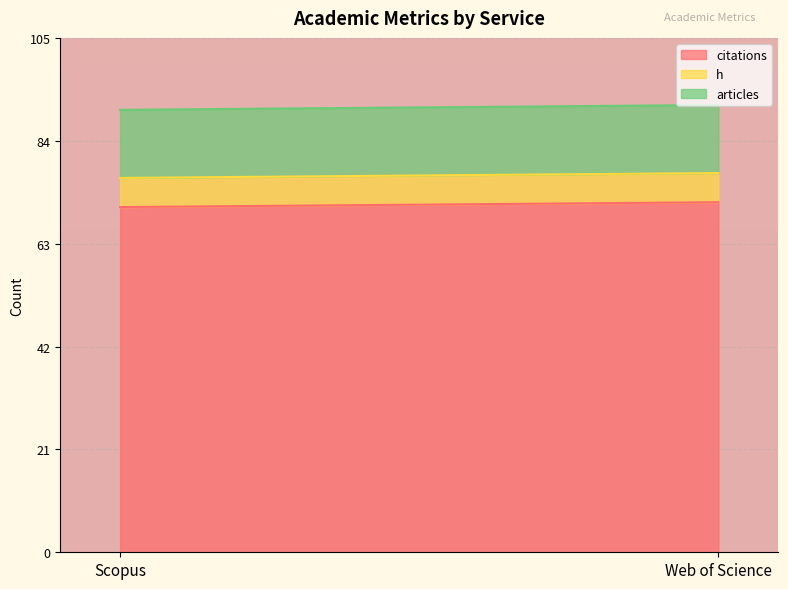

How many distinct data groups are displayed?

3